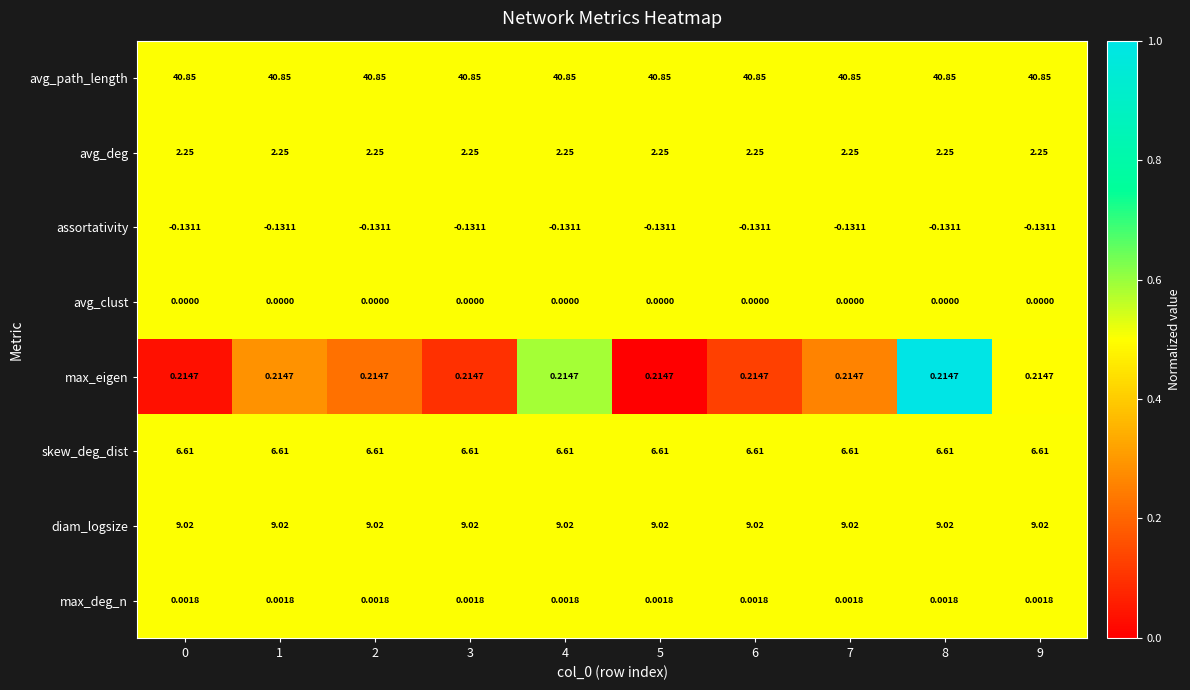

Which series has the largest total across all categories?

avg_path_length